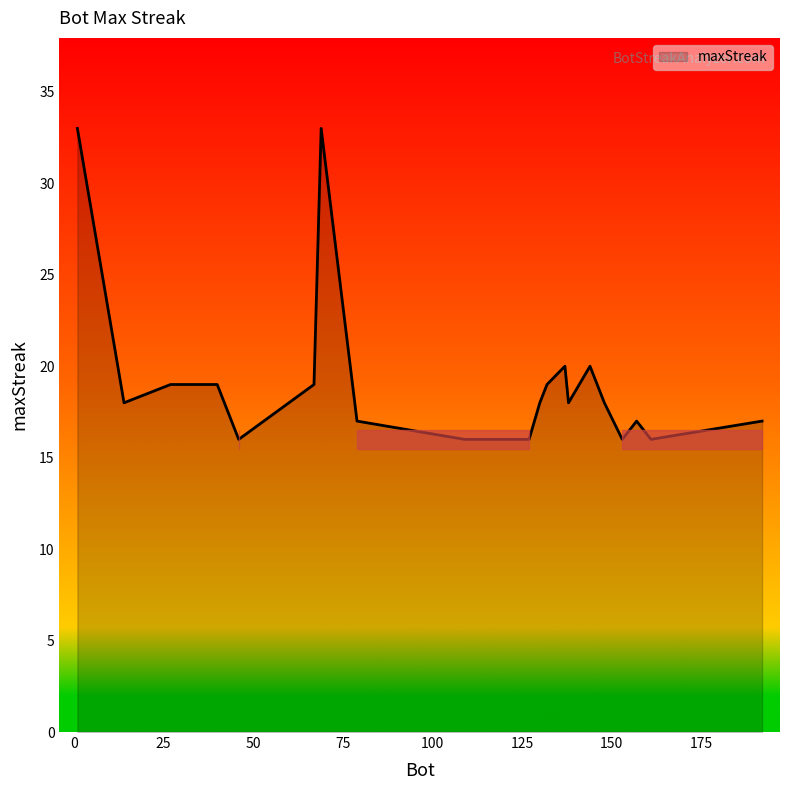

What is the smallest value displayed?

16